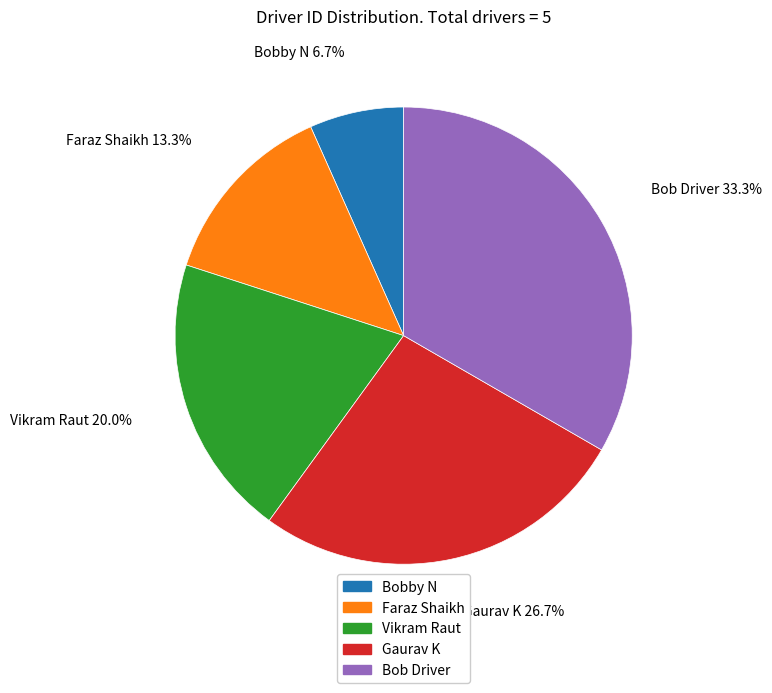

To the nearest percent, what percentage of the pie is Faraz Shaikh?

13%